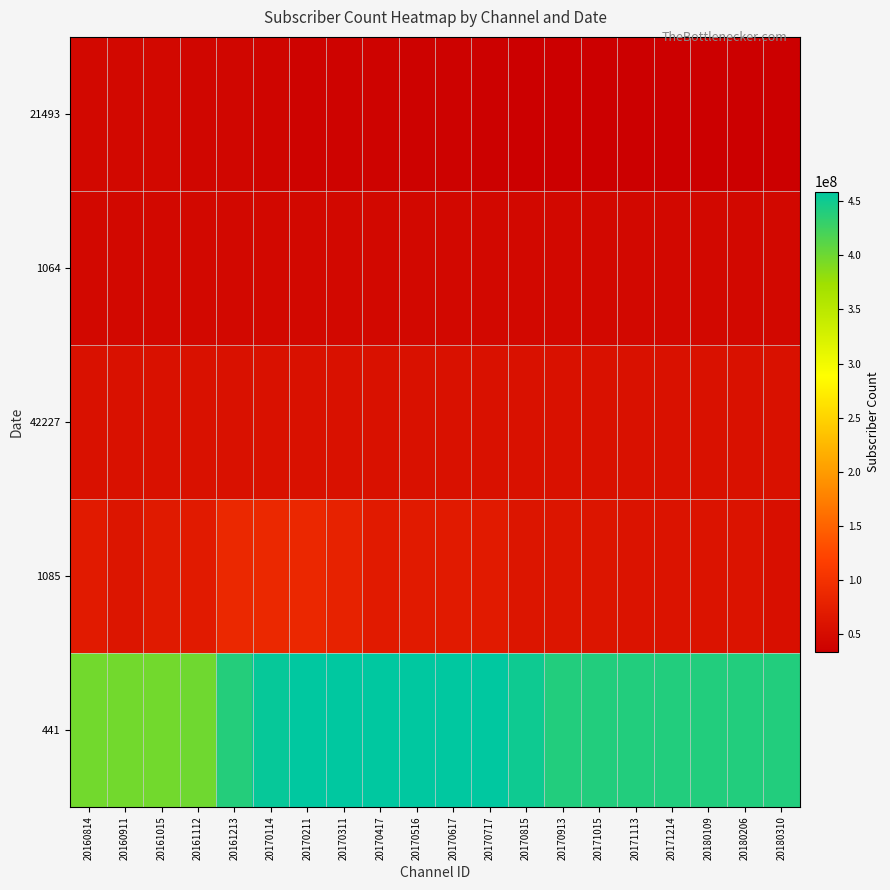

Reading left to right, transcribe all the data shown in this chart.

441: 20160814=397376000	20160911=397376000	20161015=397376000	20161112=399576000	20161213=439000000	20170114=454800000	20170211=458797000	20170311=458797000	20170417=458797000	20170516=458797000	20170617=458797000	20170717=458797000	20170815=450737000	20170913=440000000	20171015=440000000	20171113=440000000	20171214=440000000	20180109=440000000	20180206=440000000	20180310=440000000
1085: 20160814=70000000	20160911=62000000	20161015=69000000	20161112=70000000	20161213=87000000	20170114=87000000	20170211=86000000	20170311=80000000	20170417=70000000	20170516=70000000	20170617=70000000	20170717=70000000	20170815=62000000	20170913=62000000	20171015=62000000	20171113=60000000	20171214=60000000	20180109=60000000	20180206=60000000	20180310=55000000
42227: 20160814=57000000	20160911=57000000	20161015=57000000	20161112=57000000	20161213=57000000	20170114=57000000	20170211=57000000	20170311=57000000	20170417=57000000	20170516=57000000	20170617=57000000	20170717=57000000	20170815=57000000	20170913=57000000	20171015=57000000	20171113=57000000	20171214=57000000	20180109=57000000	20180206=57000000	20180310=57000000
1064: 20160814=45137000	20160911=45137000	20161015=45137000	20161112=45137000	20161213=45137000	20170114=45137000	20170211=45137000	20170311=45137000	20170417=45137000	20170516=45137000	20170617=45137000	20170717=45137000	20170815=45137000	20170913=45137000	20171015=45137000	20171113=45137000	20171214=45137000	20180109=45137000	20180206=45137000	20180310=45137000
21493: 20160814=44691000	20160911=44691000	20161015=44691000	20161112=42491000	20161213=42491000	20170114=40691000	20170211=38891000	20170311=38891000	20170417=38891000	20170516=37191000	20170617=37191000	20170717=35300000	20170815=34360000	20170913=34360000	20171015=33500000	20171113=33500000	20171214=33500000	20180109=33500000	20180206=33500000	20180310=33500000